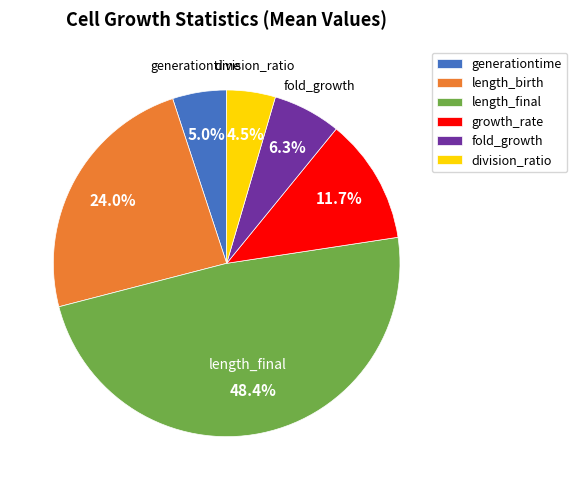

What percentage is the length_birth slice, to the nearest percent?

24%